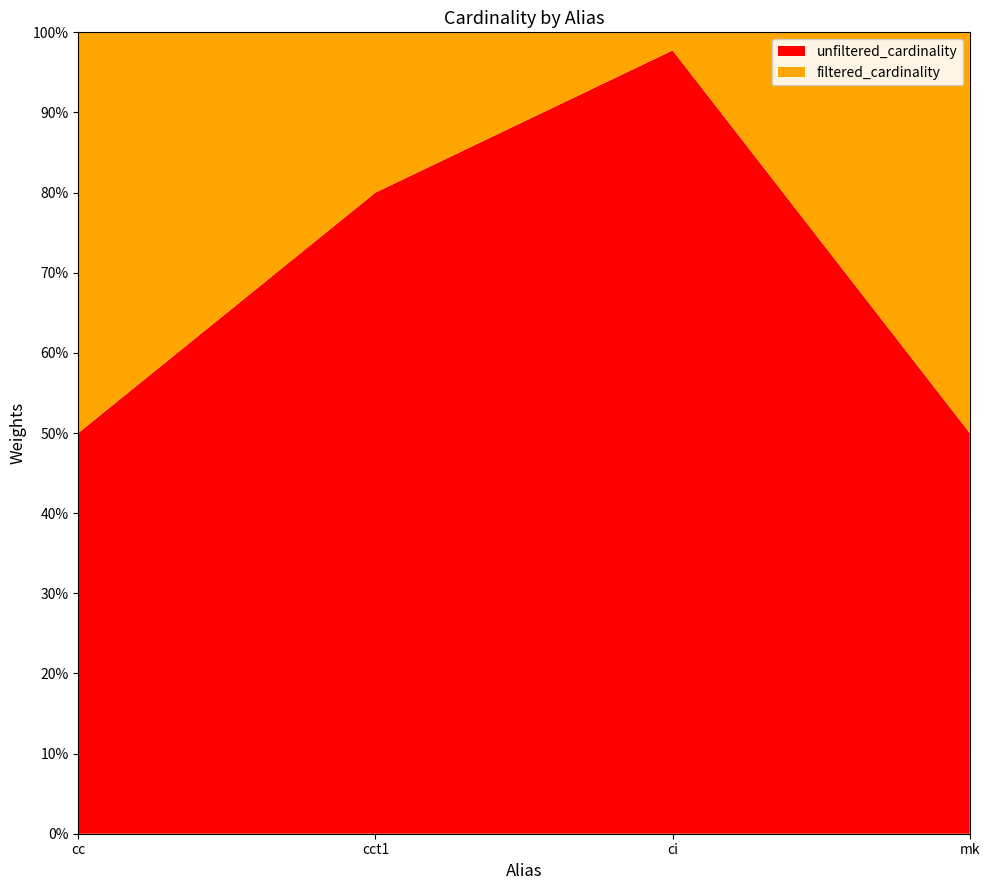

Reading left to right, transcribe all the data shown in this chart.

unfiltered_cardinality: cc=135086	cct1=4	ci=36244344	mk=4523930
filtered_cardinality: cc=135086	cct1=1	ci=836701	mk=4523930